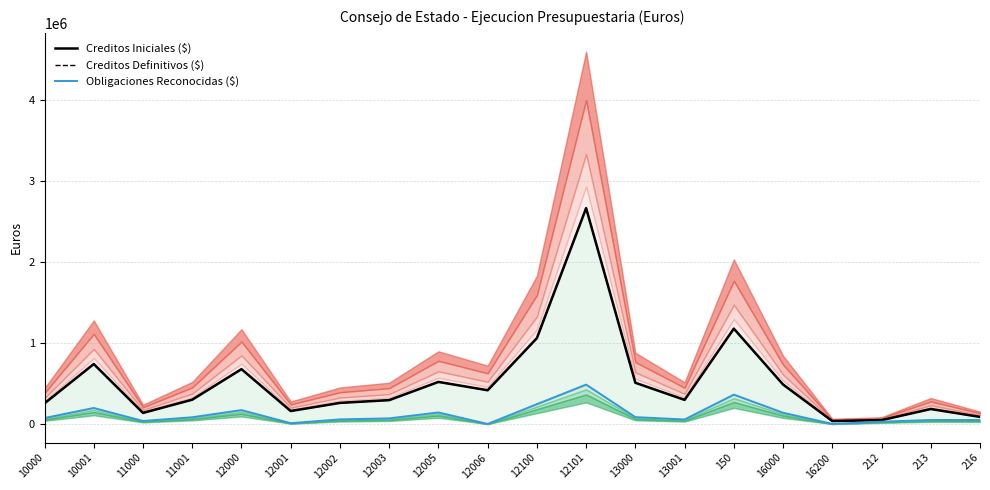

True or false: Creditos Iniciales ($) and Creditos Definitivos ($) intersect in this chart.

False